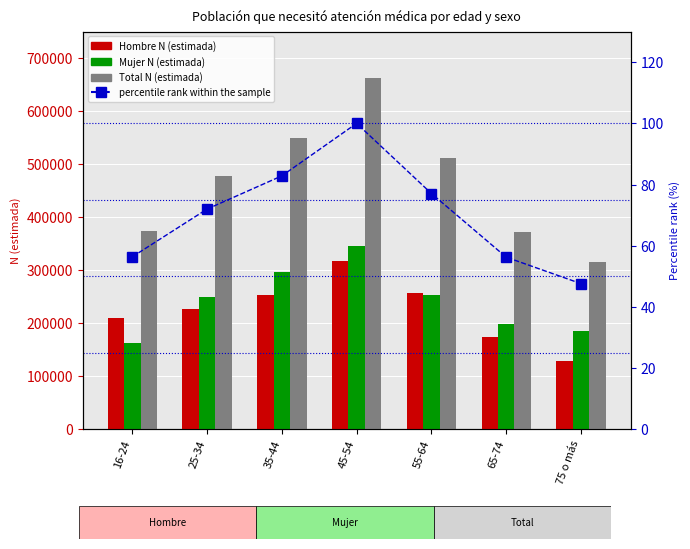

Rank the categories by Total N (estimada) value from highest to lowest.

45-54, 35-44, 55-64, 25-34, 16-24, 65-74, 75 o más